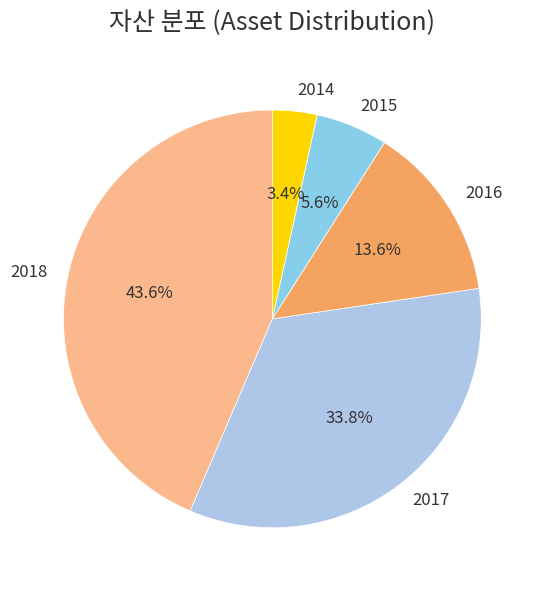

Does 2018 represent more than half of the total?

No